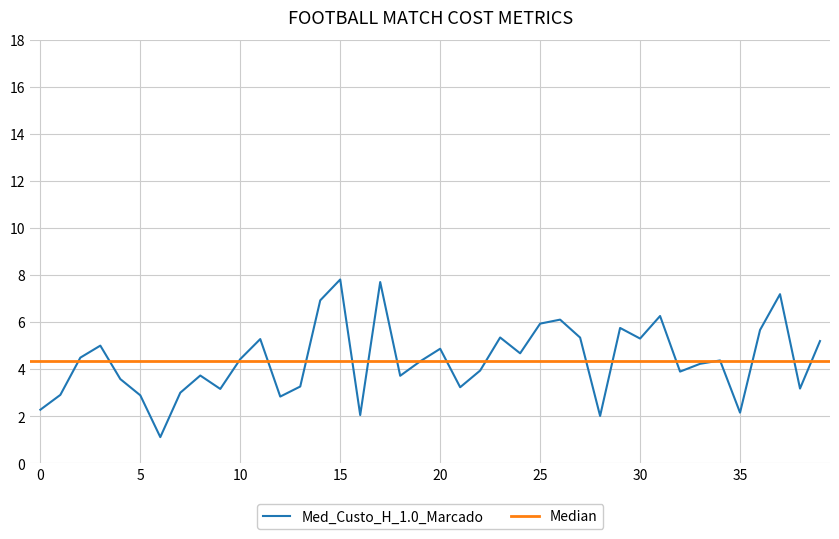

Reading left to right, extract all data points from this chart.

2.3	2.9	4.5	5.0	3.6	2.9	1.1	3.0	3.7	3.2	4.4	5.3	2.8	3.3	6.9	7.8	2.0	7.7	3.7	4.3	4.9	3.2	3.9	5.3	4.7	5.9	6.1	5.3	2.0	5.7	5.3	6.3	3.9	4.2	4.4	2.1	5.7	7.2	3.2	5.2